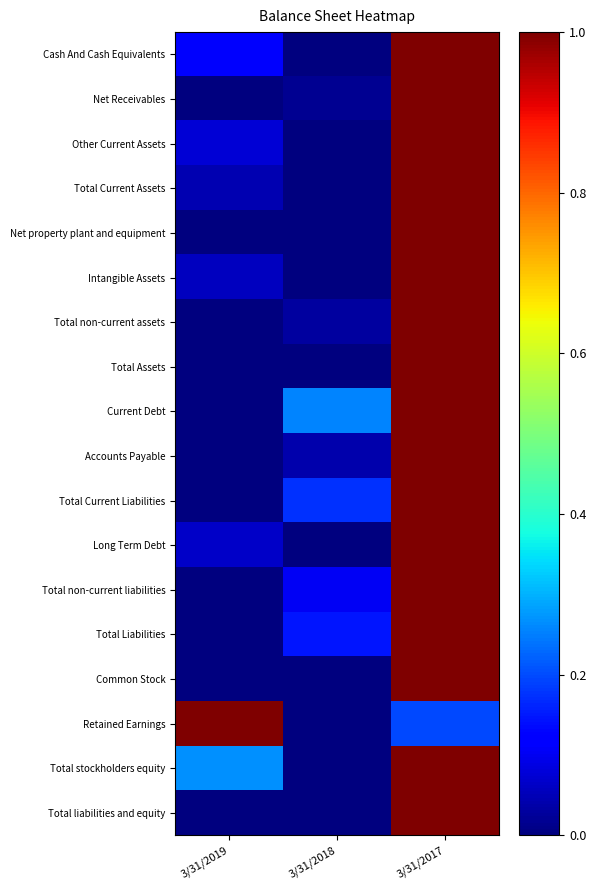

At 3/31/2019, list the series in order from smallest to largest.

Net Receivables, Net property plant and equipment, Total non-current assets, Current Debt, Accounts Payable, Total Current Liabilities, Total non-current liabilities, Total Liabilities, Total Assets, Total liabilities and equity, Common Stock, Total Current Assets, Intangible Assets, Long Term Debt, Other Current Assets, Cash And Cash Equivalents, Total stockholders equity, Retained Earnings